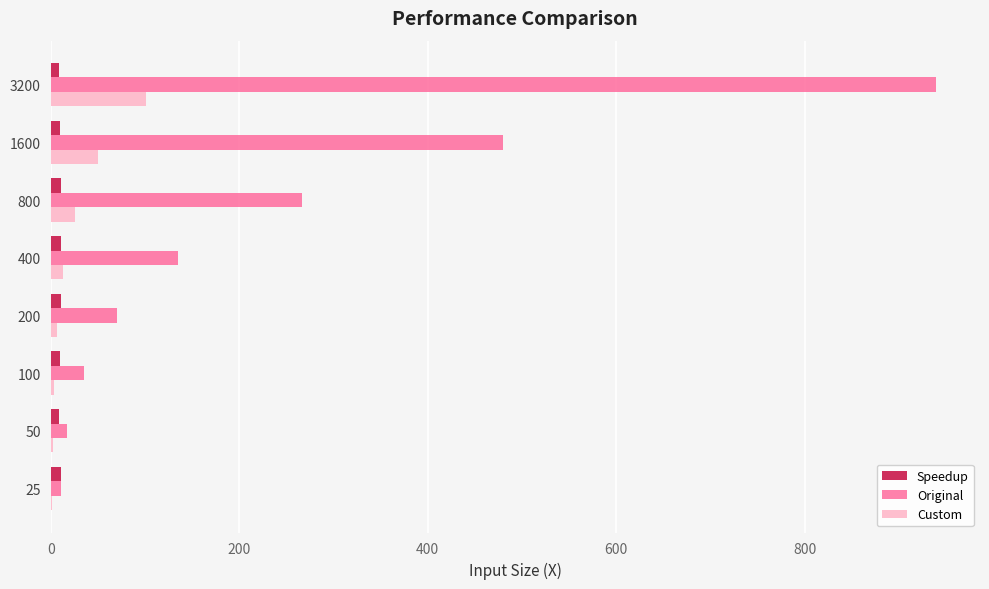

Read the Custom value at 400.

12.7